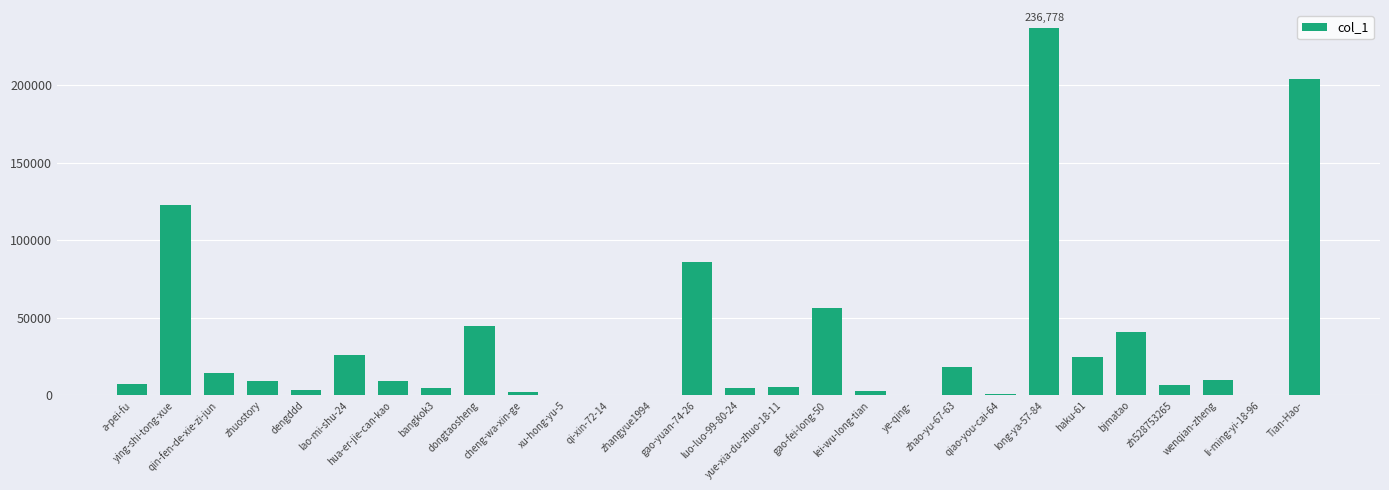

Which category has the highest value across all series?

long-ya-57-84